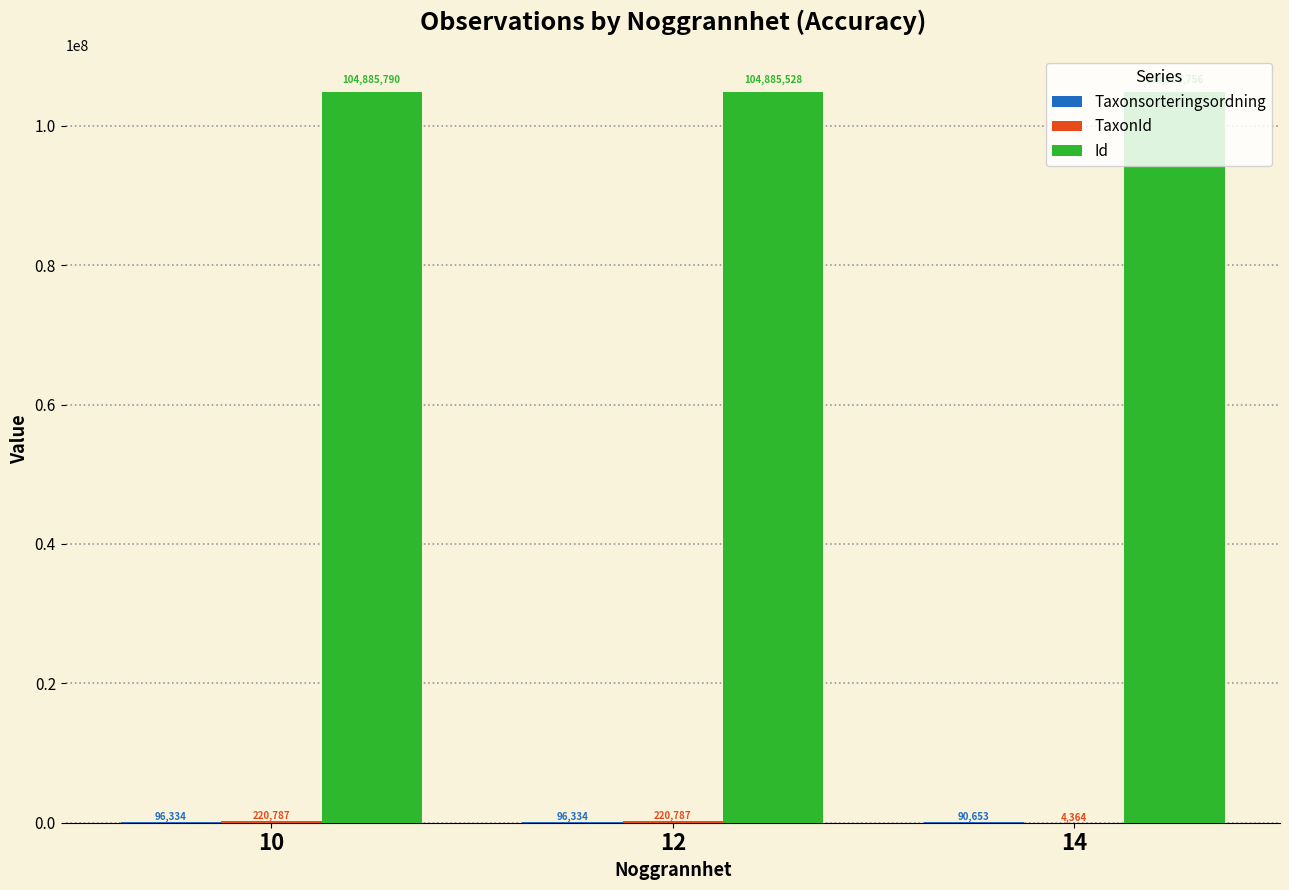

What is the sum of all Id values?

314657074